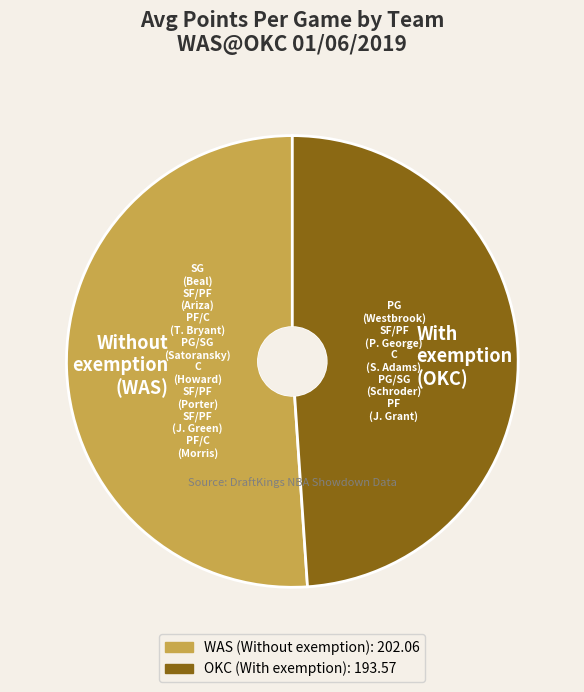

Is With exemption (OKC) the majority of the pie?

No